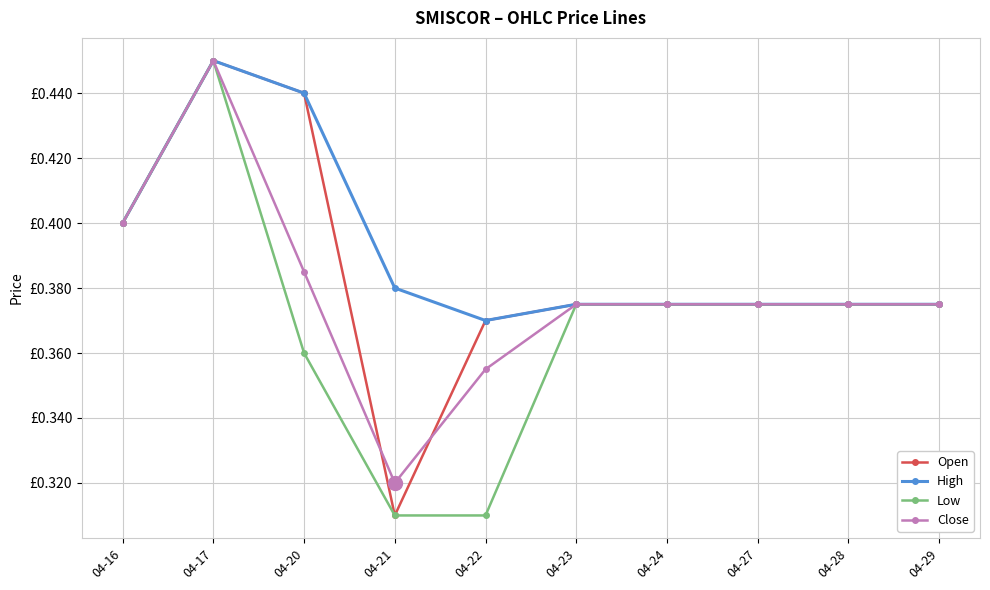

Rank the series by their average value, from lowest to highest.

Low, Close, Open, High